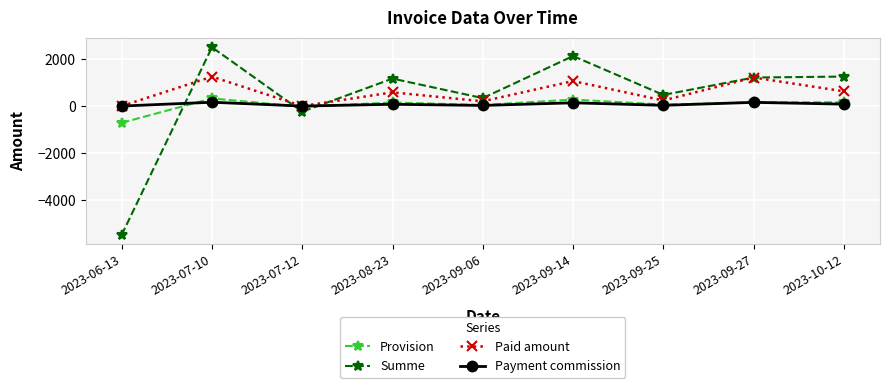

List the series in order of their peak value, lowest first.

Payment commission, Provision, Paid amount, Summe